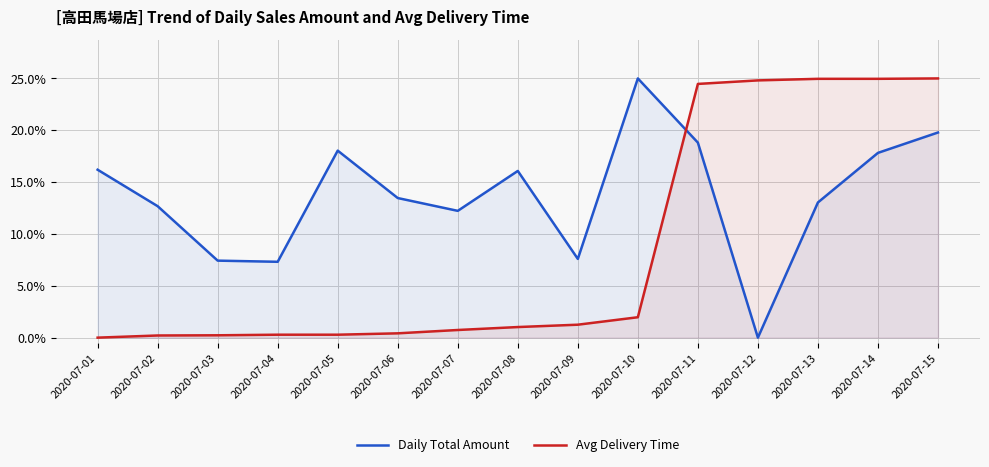

Which series has the widest spread of values?

Daily Total Amount